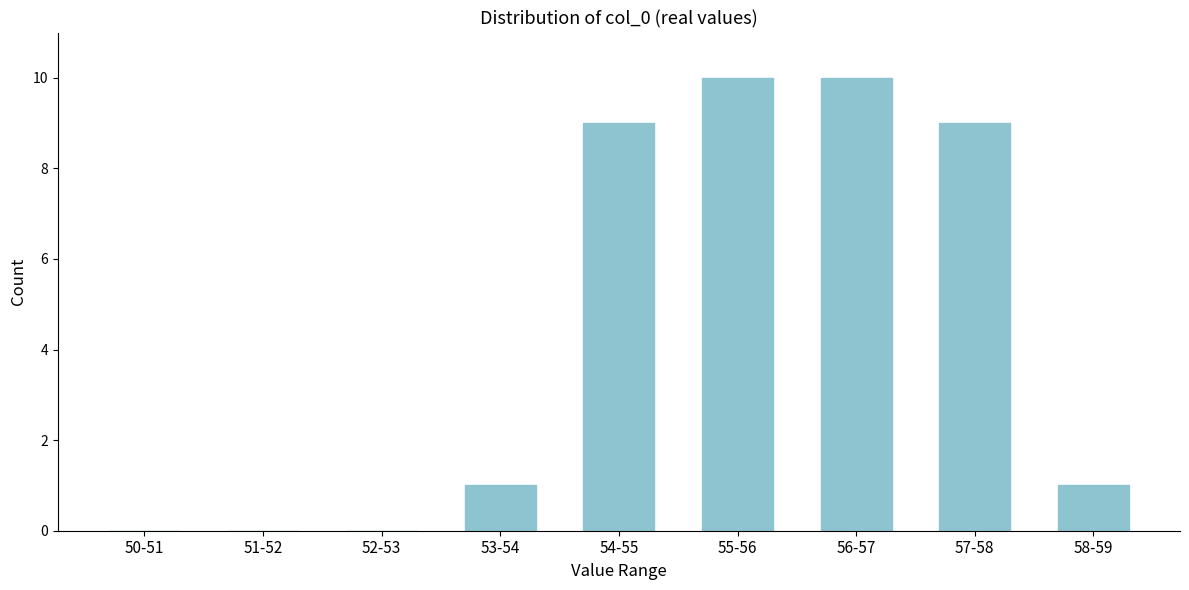

Reading left to right, transcribe all the data shown in this chart.

50-51=0	51-52=0	52-53=0	53-54=1	54-55=9	55-56=10	56-57=10	57-58=9	58-59=1